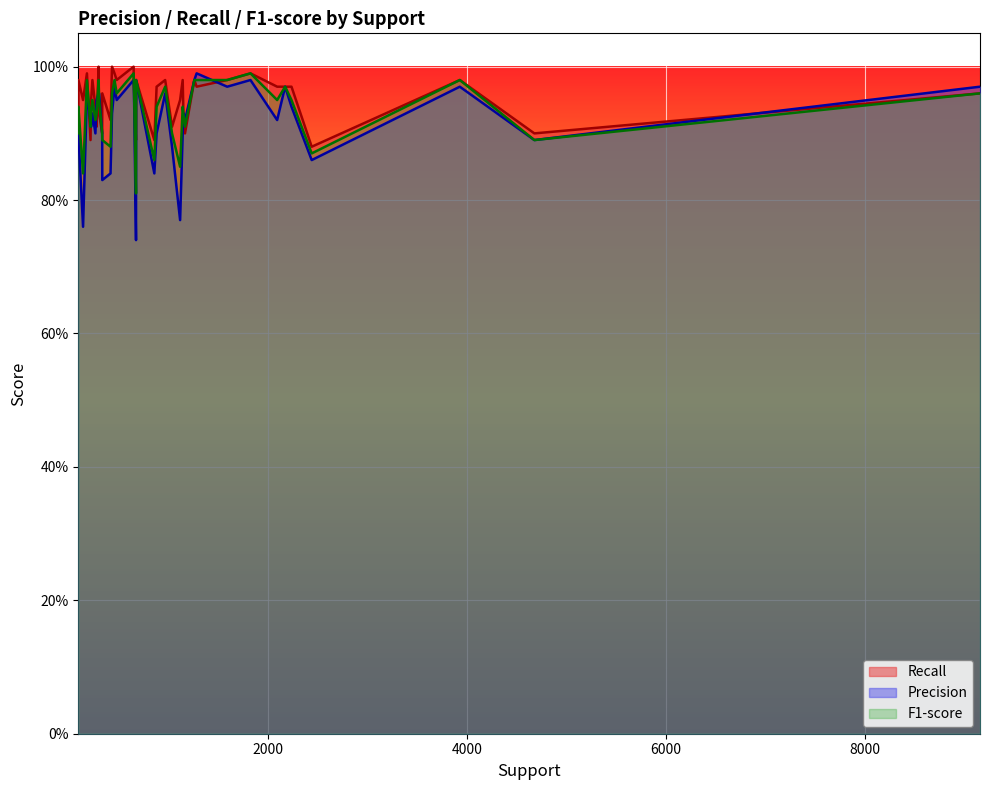

True or false: Recall has more than 0 interior local peaks.

True